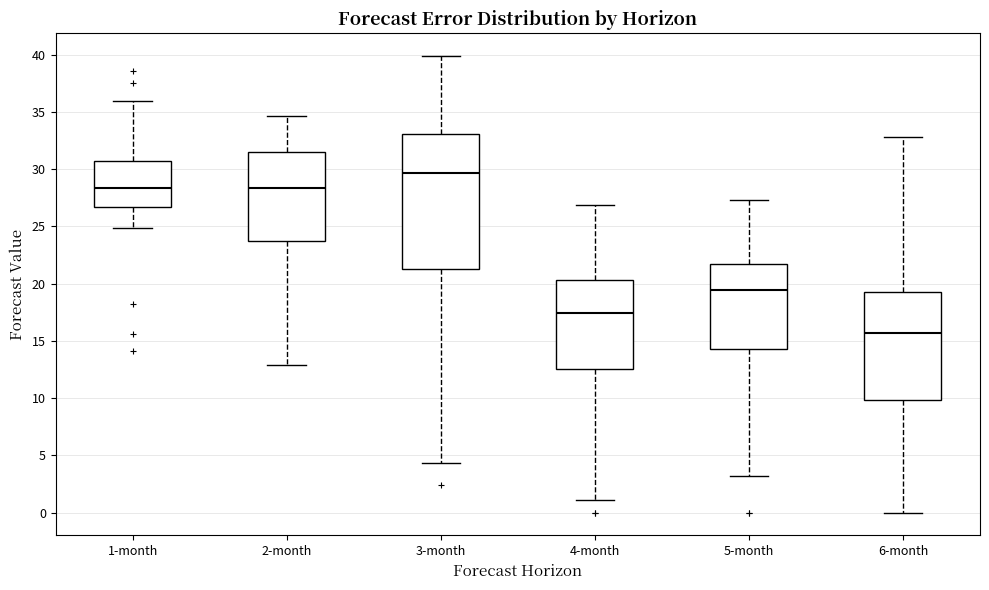

Which box has the lowest median line?

6-month